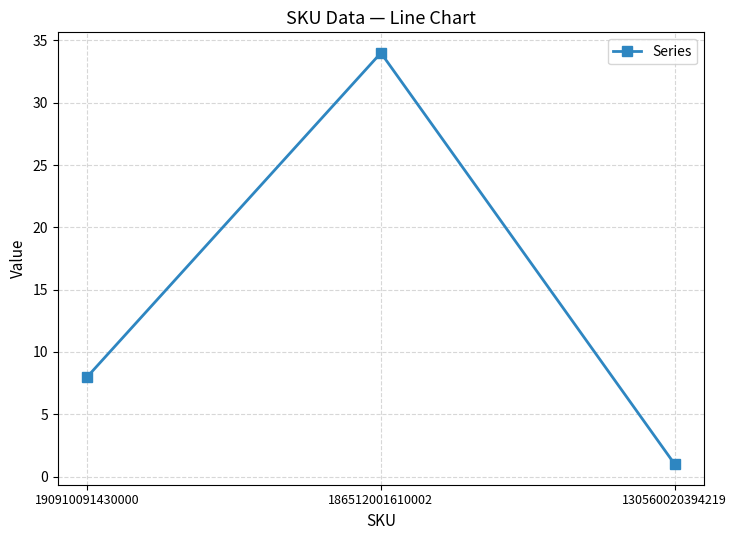

Rank the categories by value from lowest to highest.

130560020394219, 190910091430000, 186512001610002